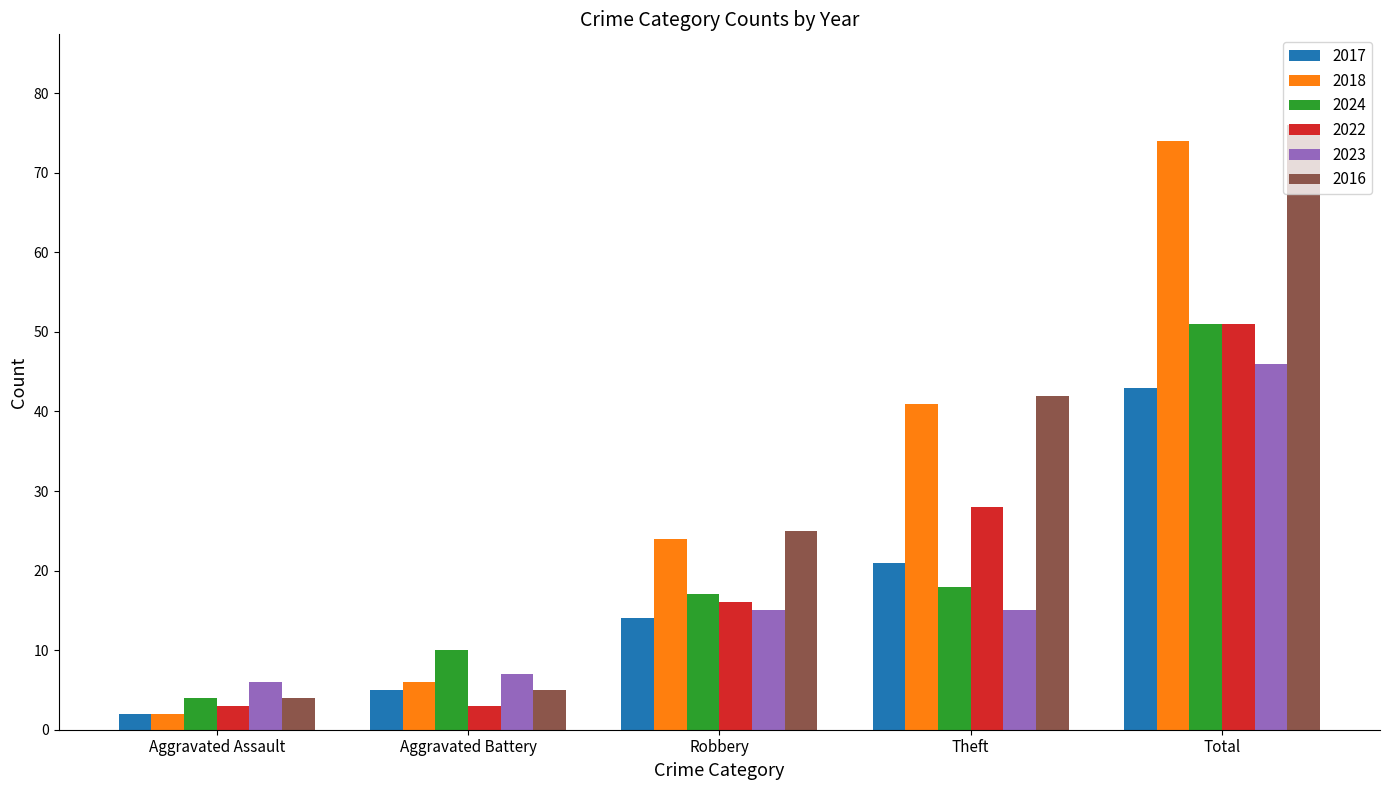

Is the value of 2017 at Total greater than the value of 2024 at Aggravated Assault?

Yes